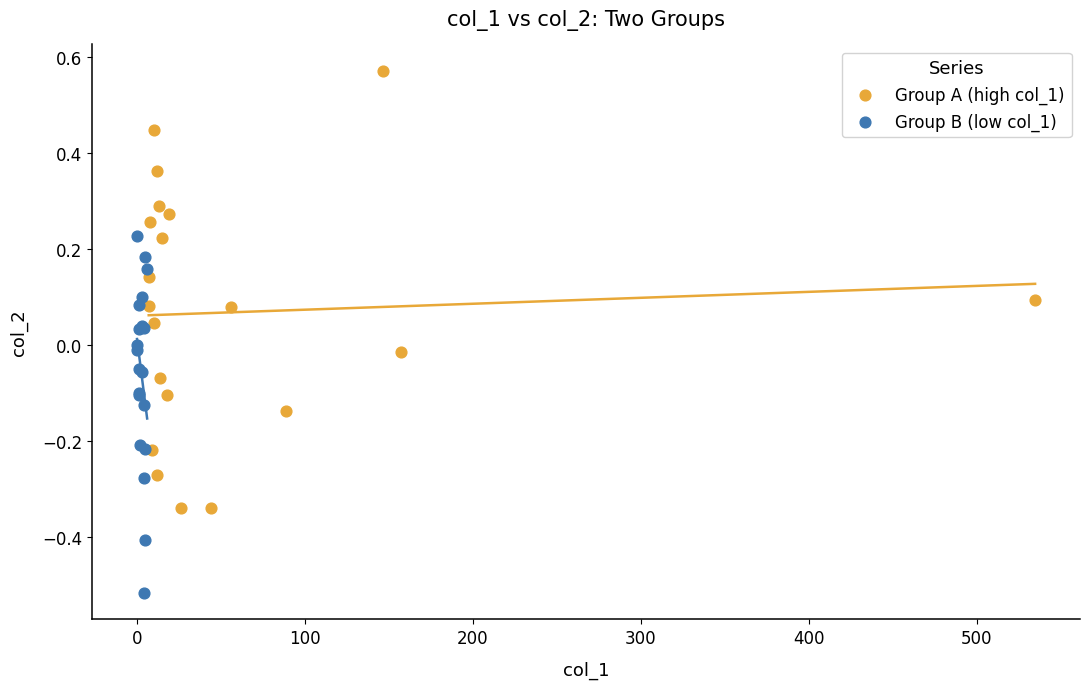

Which series reaches the minimum Y coordinate?

Group B (low col_1)